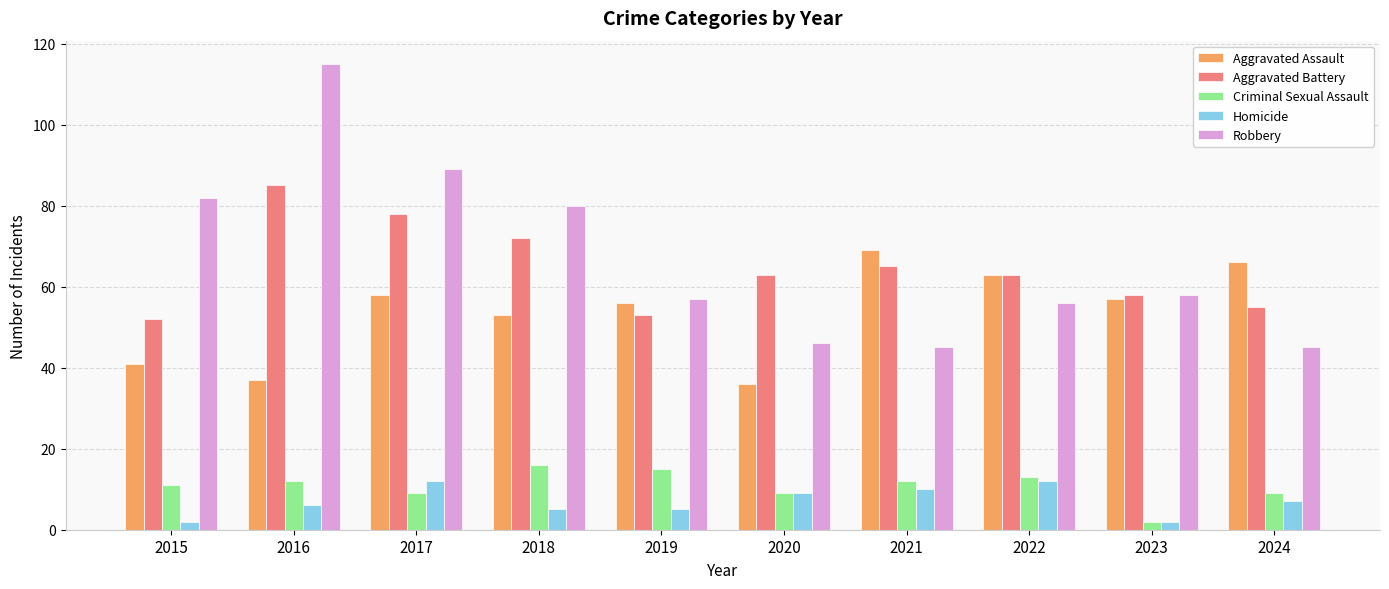

What is the smallest value displayed?

2